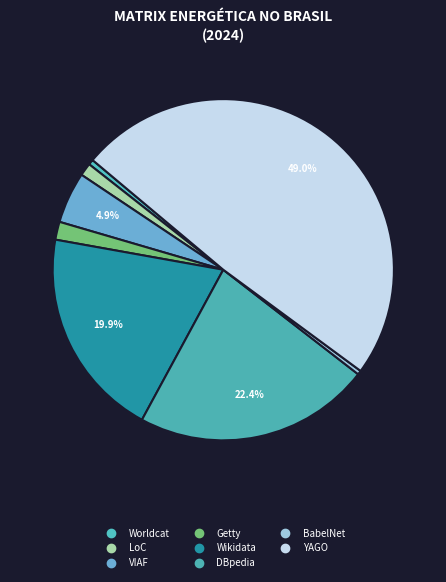

How many segments does this pie chart have?

8